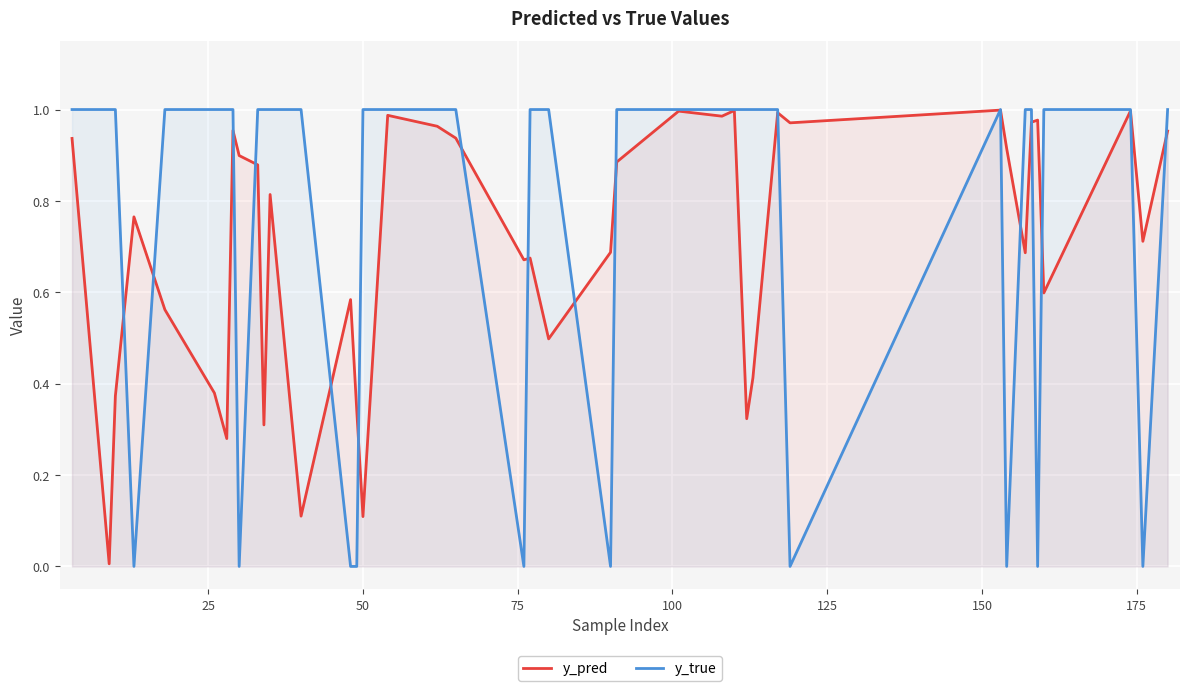

Which series has the widest spread of values?

y_true